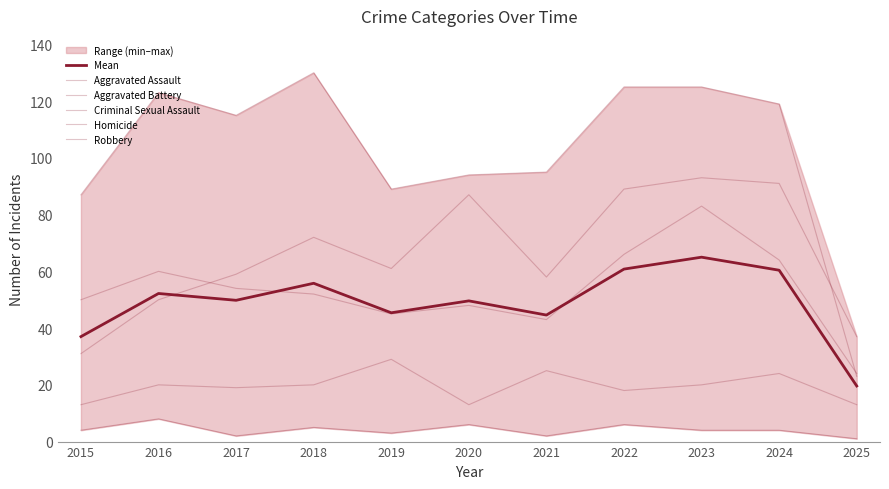

Rank the series at 2017 from lowest to highest value.

Homicide, Criminal Sexual Assault, Mean, Aggravated Battery, Aggravated Assault, Robbery